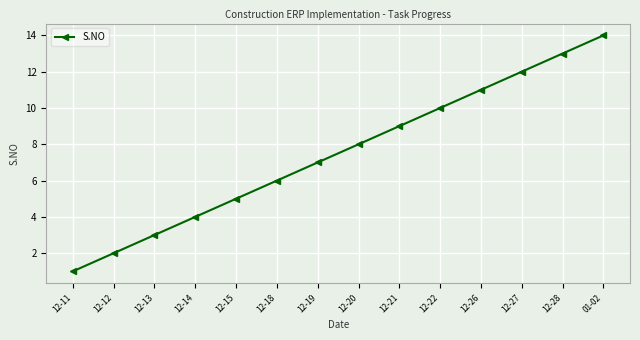

What is the greatest value displayed?

14